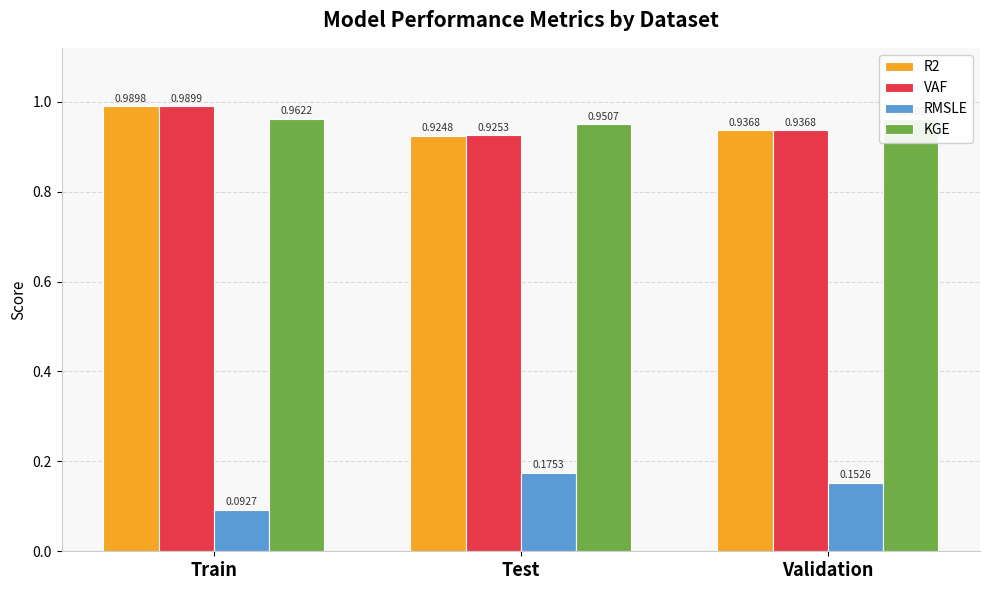

Is the value of KGE at Test greater than the value of R2 at Test?

Yes